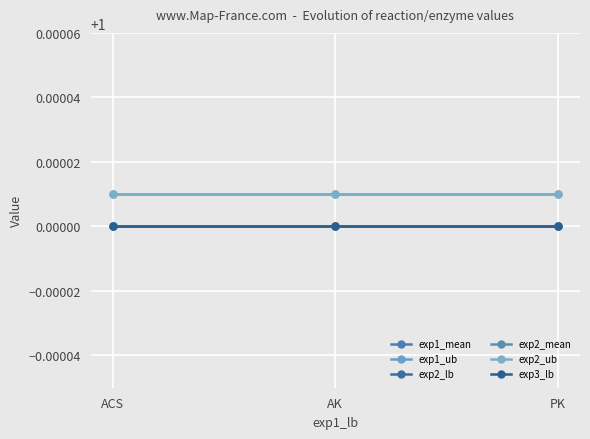

True or false: exp2_mean has a value of 0.5 at AK.

False